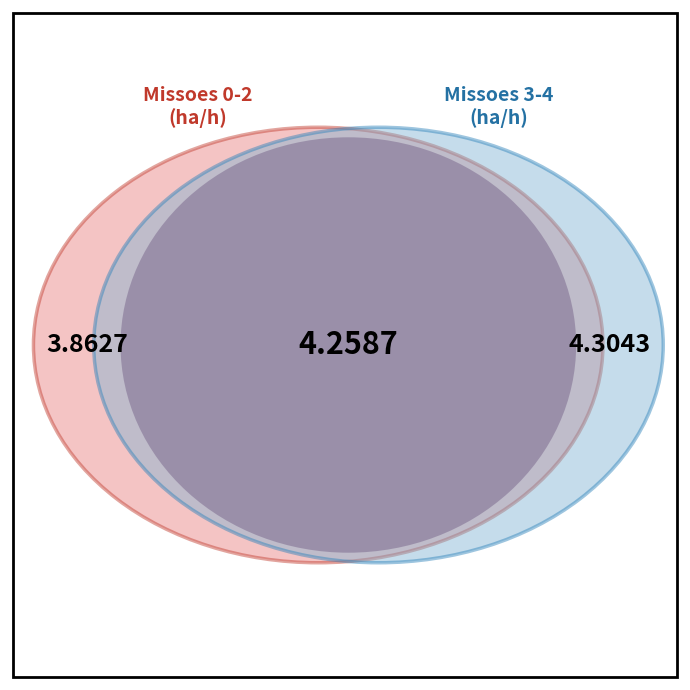

To the nearest percent, what is the combined percentage of 2 and 3?

41%